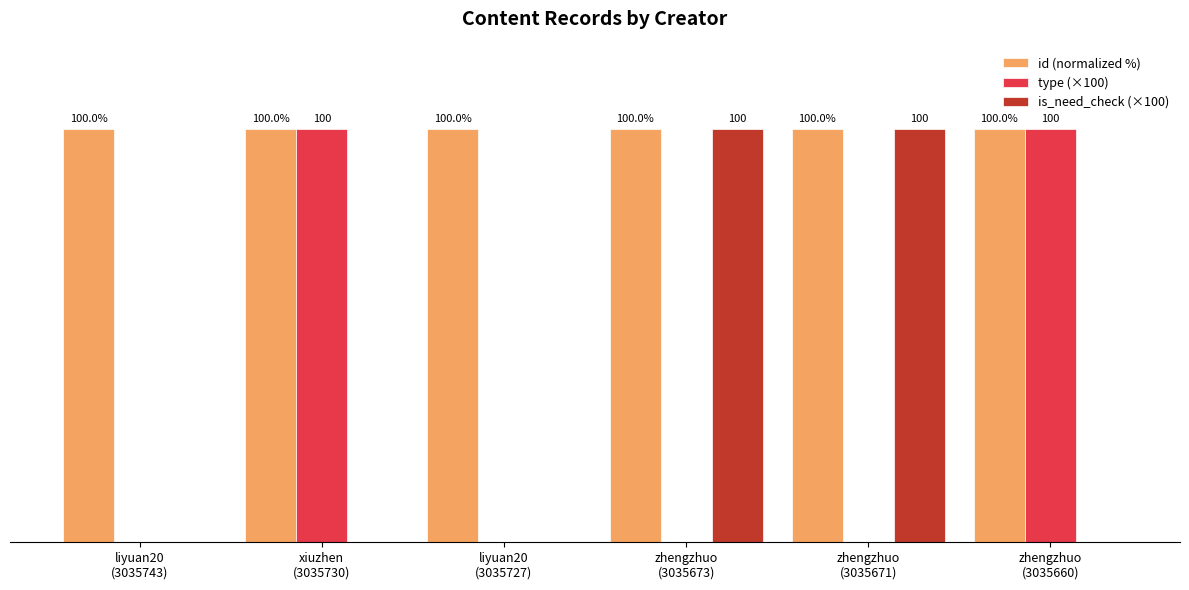

Which series has the largest total across all categories?

id (normalized %)